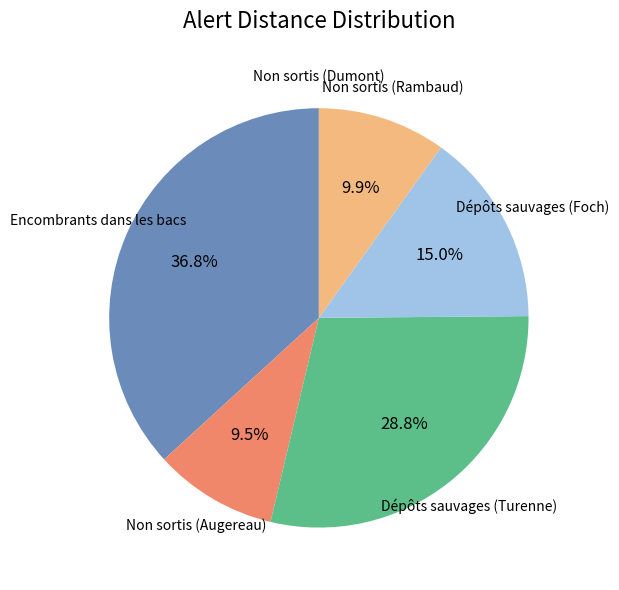

Is there any slice that represents more than half of the pie?

No